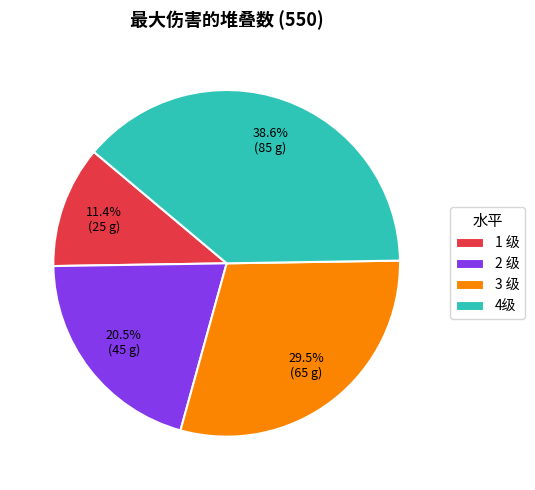

How many segments does this pie chart have?

4